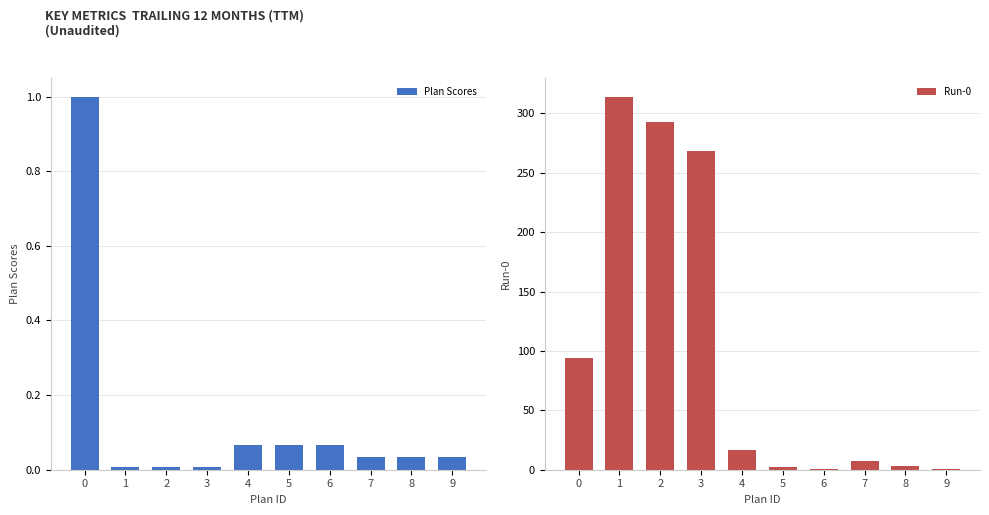

Reading left to right, list all the values displayed in this chart.

Plan Scores: 0=1.0	1=0.0	2=0.0	3=0.0	4=0.1	5=0.1	6=0.1	7=0.0	8=0.0	9=0.0
Run-0: 0=94.0	1=314.0	2=293.0	3=268.0	4=17.0	5=2.0	6=1.0	7=7.0	8=3.0	9=1.0